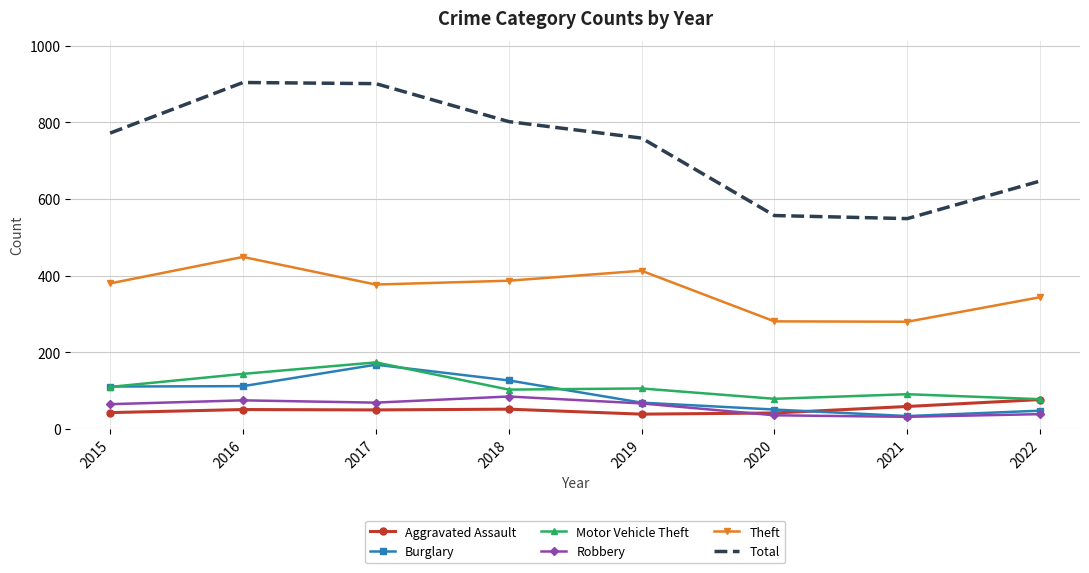

Which series has the largest total across all categories?

Total